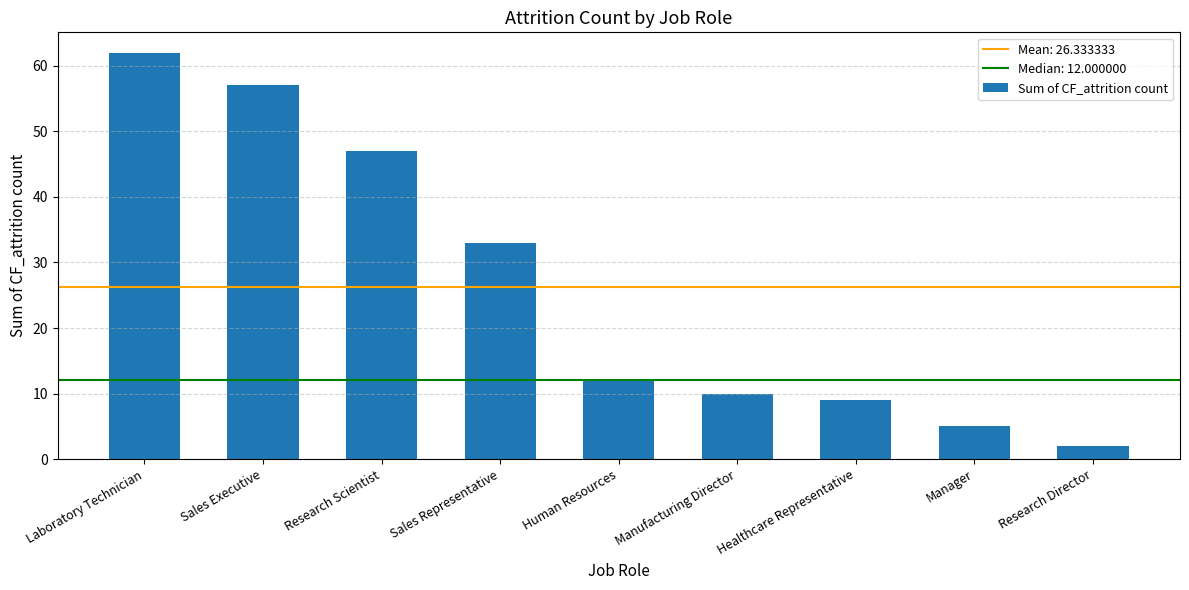

Reading left to right, list all the values displayed in this chart.

Laboratory Technician=62	Sales Executive=57	Research Scientist=47	Sales Representative=33	Human Resources=12	Manufacturing Director=10	Healthcare Representative=9	Manager=5	Research Director=2